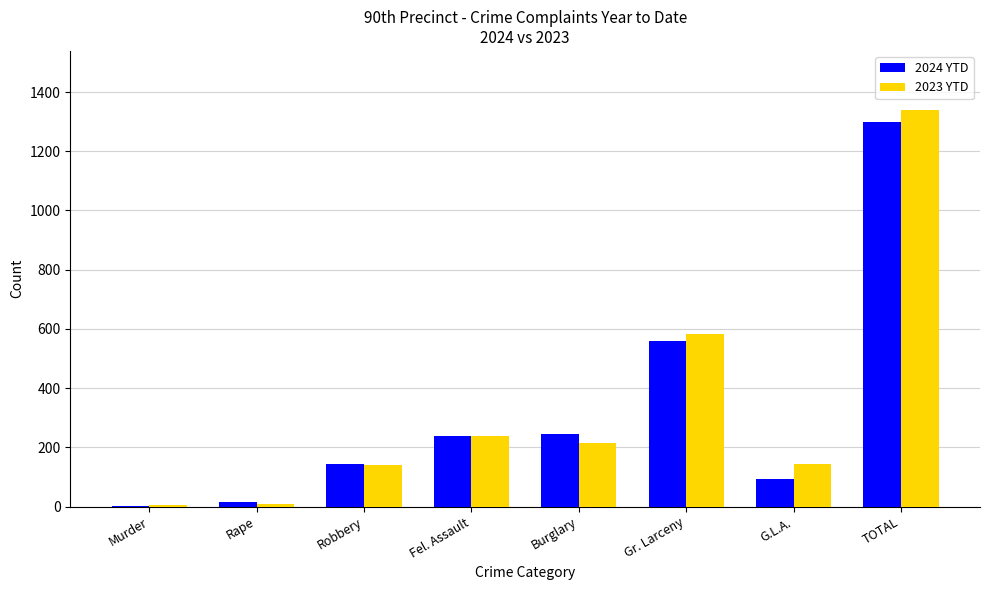

Which series changed the most between Rape and G.L.A.?

2023 YTD